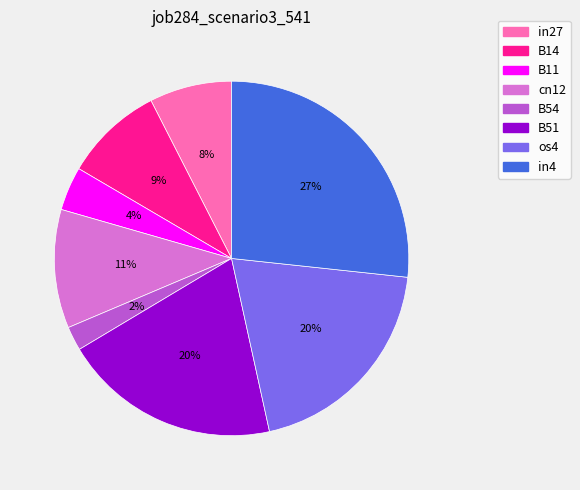

Which has a higher value, in4 or in27?

in4